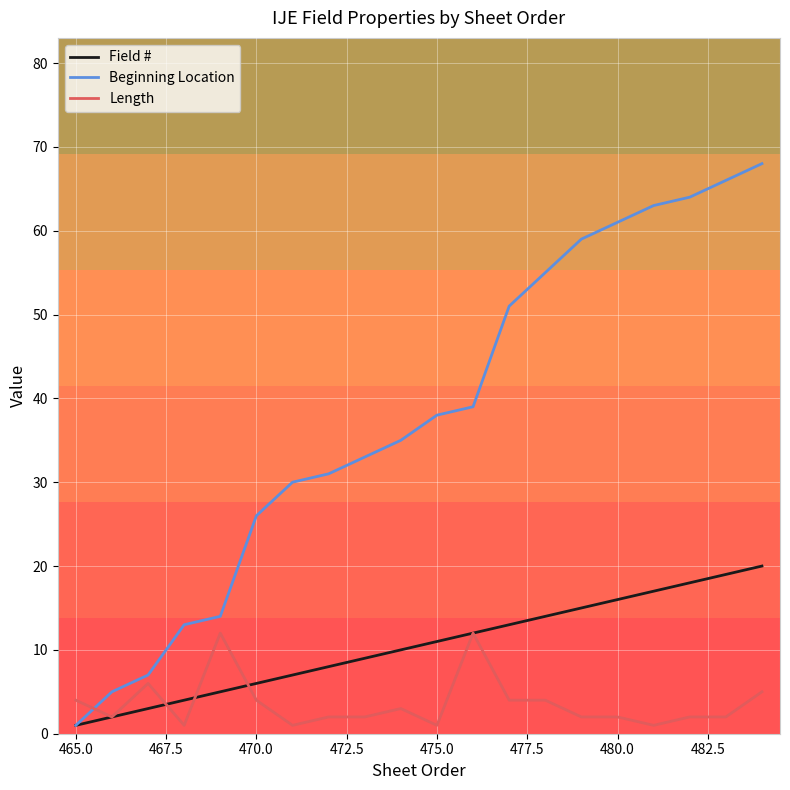

Which series has the widest spread of values?

Beginning Location